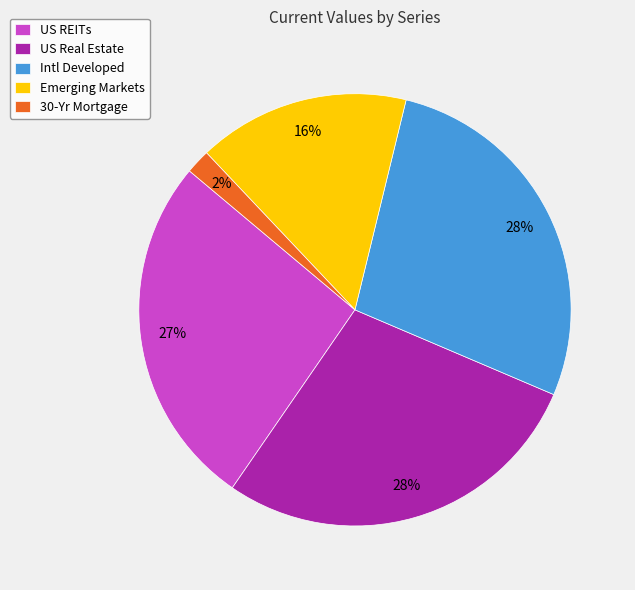

Does any single category account for the majority?

No